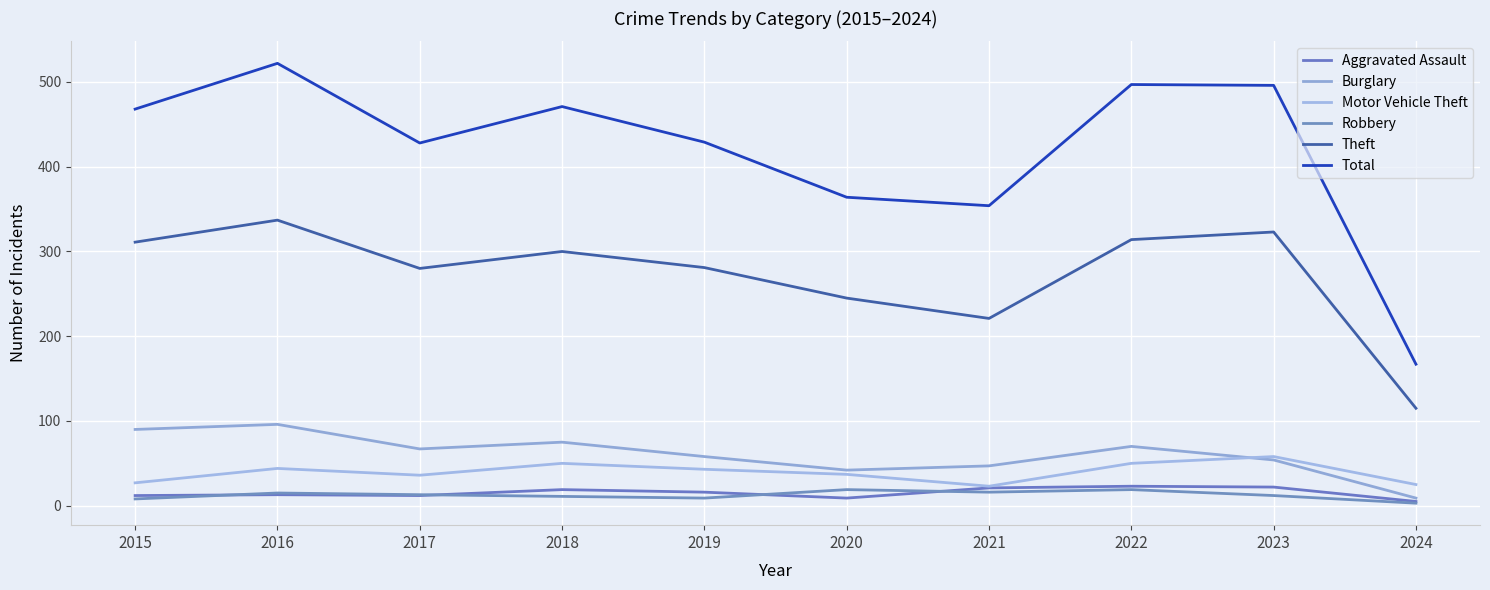

What are all the series names shown in the legend?

Aggravated Assault, Burglary, Motor Vehicle Theft, Robbery, Theft, Total